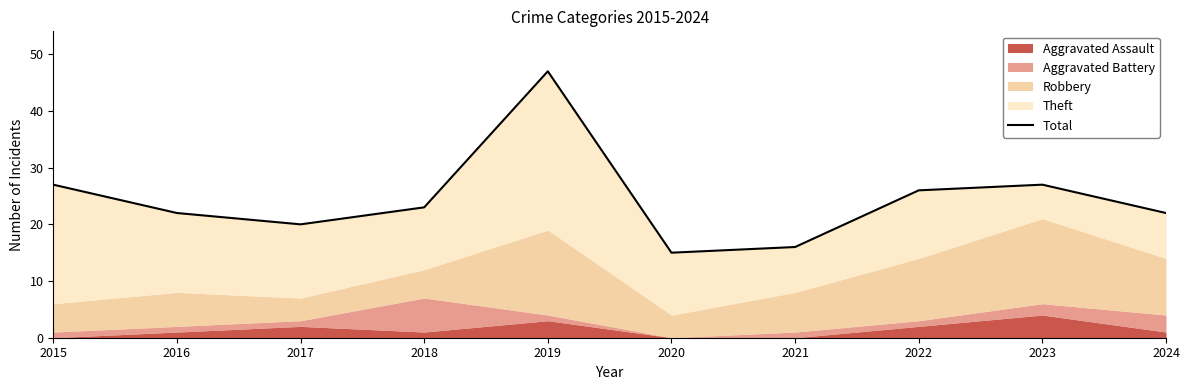

What is the greatest value displayed?

47